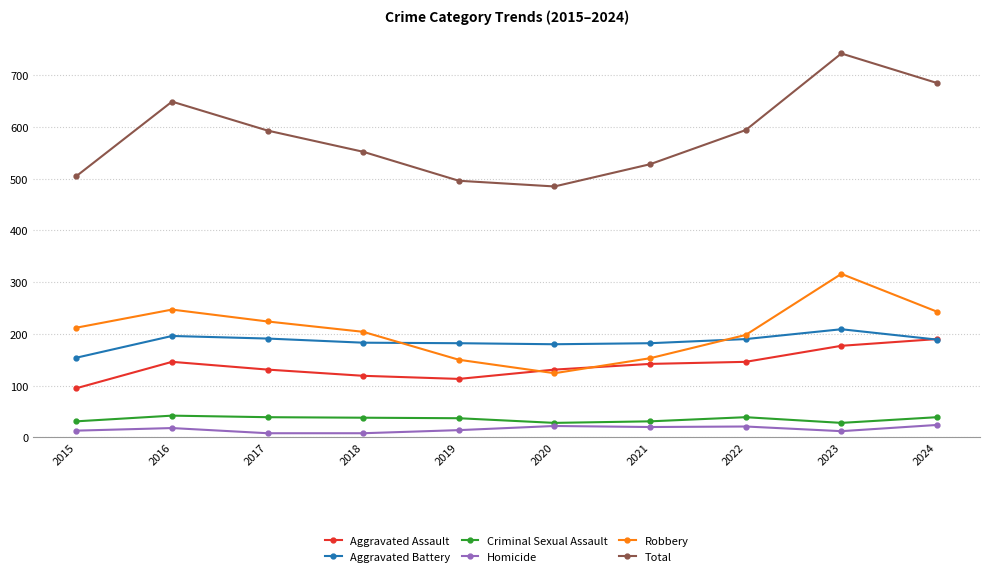

At which category is the sum across all series the highest?

2023